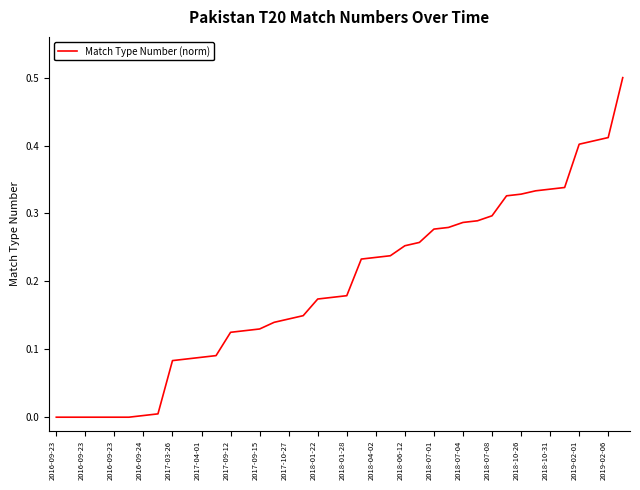

What is the greatest value displayed?

0.5